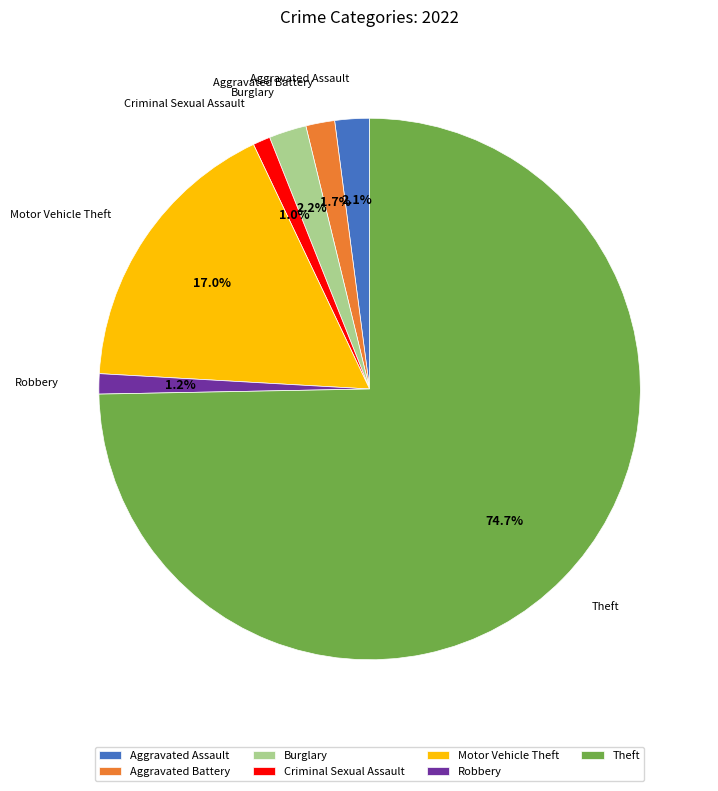

How many segments does this pie chart have?

7